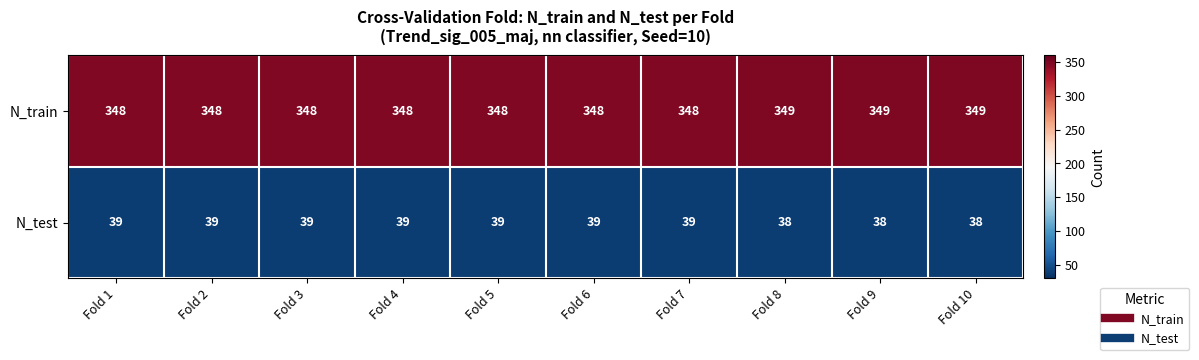

What is the approximate value of N_train at Fold 6?

348